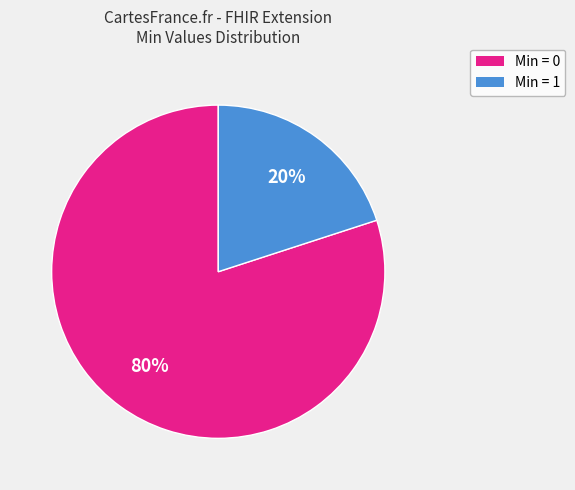

Does any single category account for the majority?

Yes